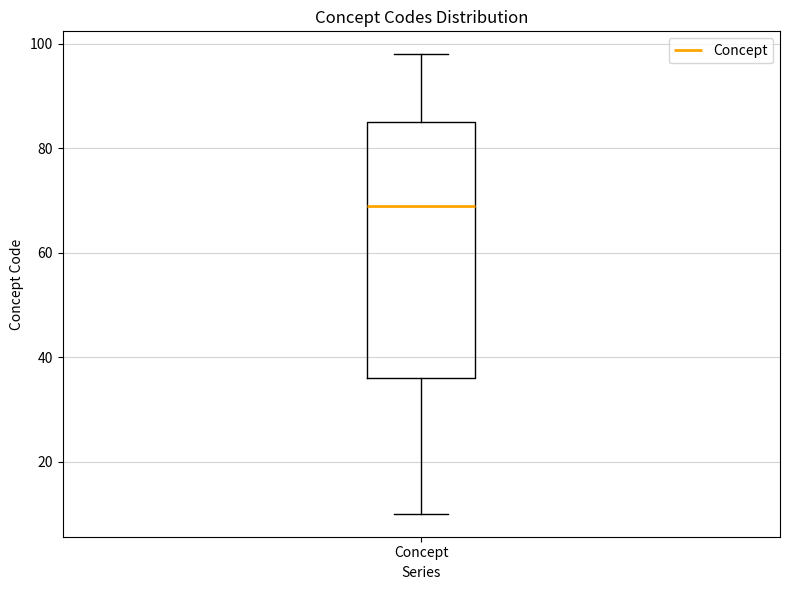

Transcribe this box plot: give where the median line is, the range the box spans, and where the two whiskers end, as read against the y-axis. The values are not printed on the chart, so give them approximately, as read against the axis.

median 70, box 36 to 86, whiskers 10 to 98